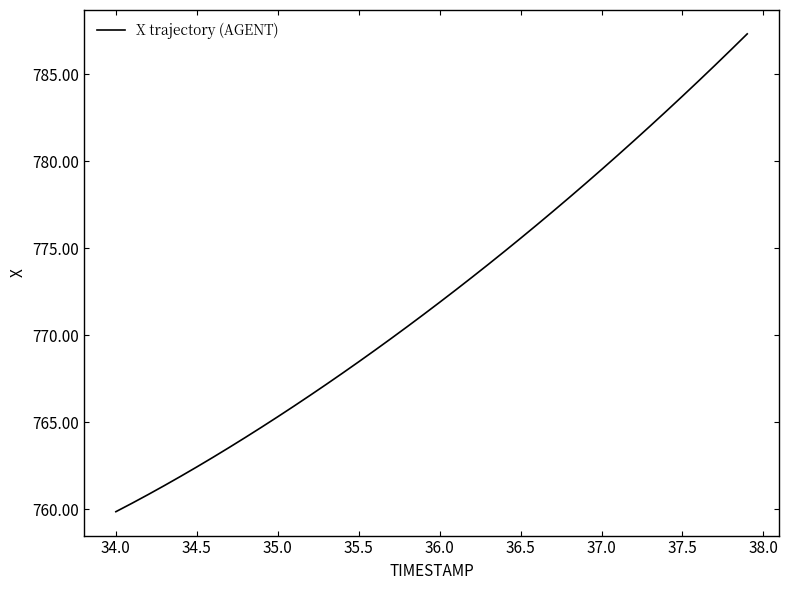

What is the greatest value displayed?

787.3